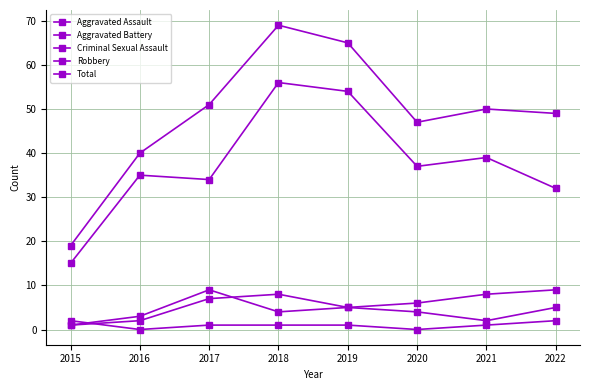

Does the chart have visible grid lines?

Yes